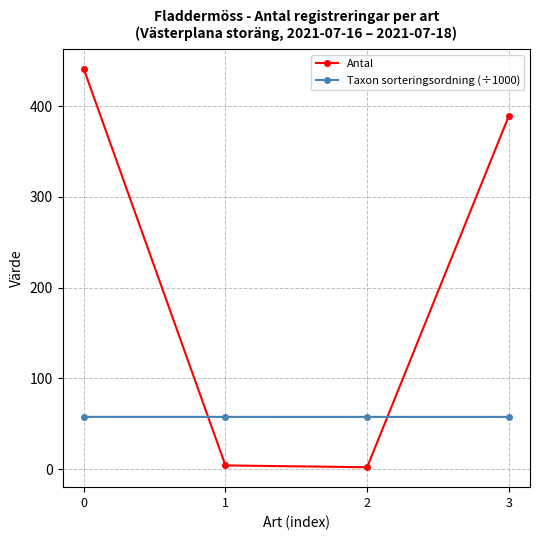

List the series in order of their peak value, highest first.

Antal, Taxon sorteringsordning (÷1000)